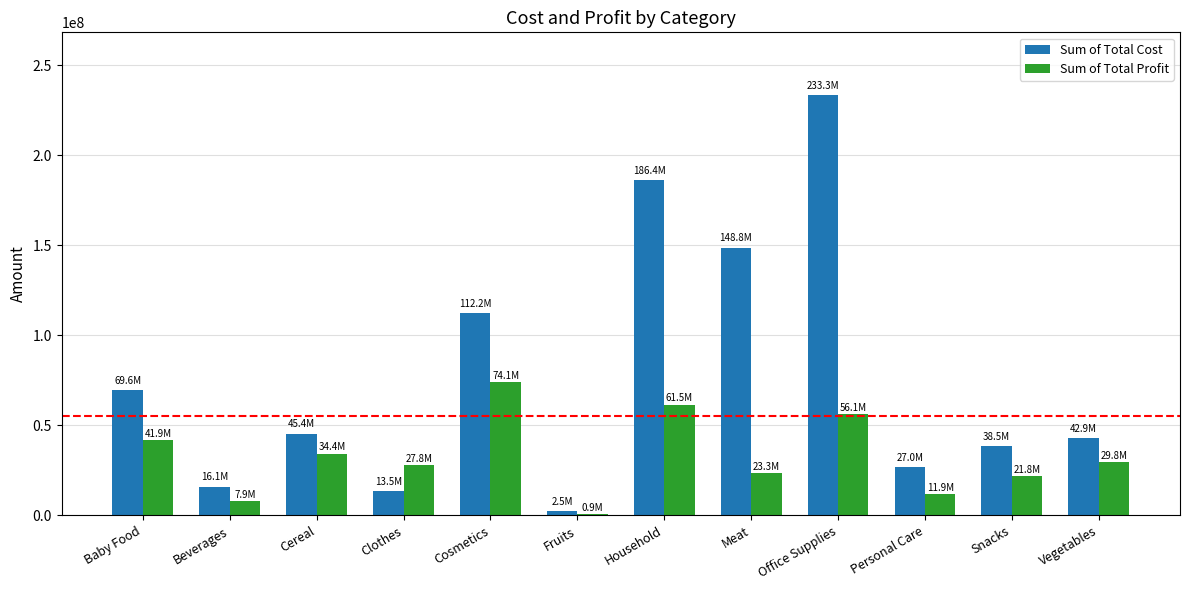

Between Cereal and Office Supplies, which series saw the biggest shift?

Sum of Total Cost